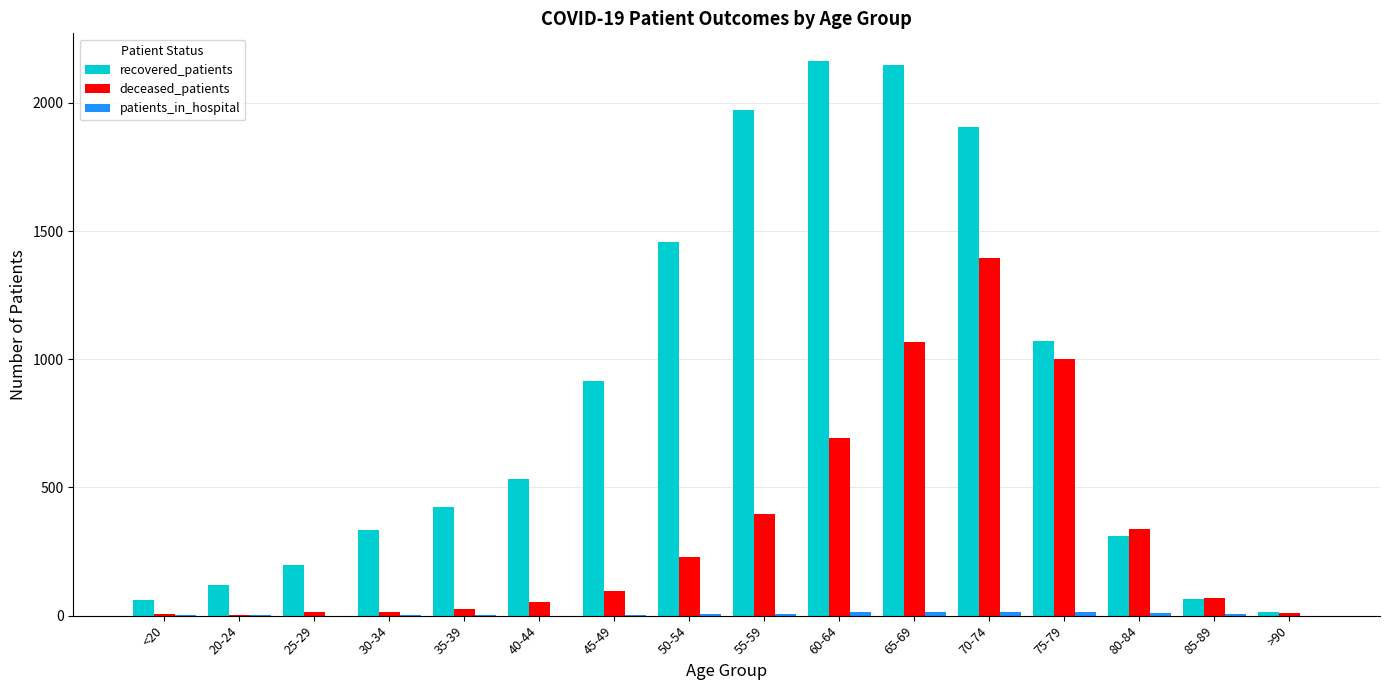

What is the sum of all recovered_patients values?

13695